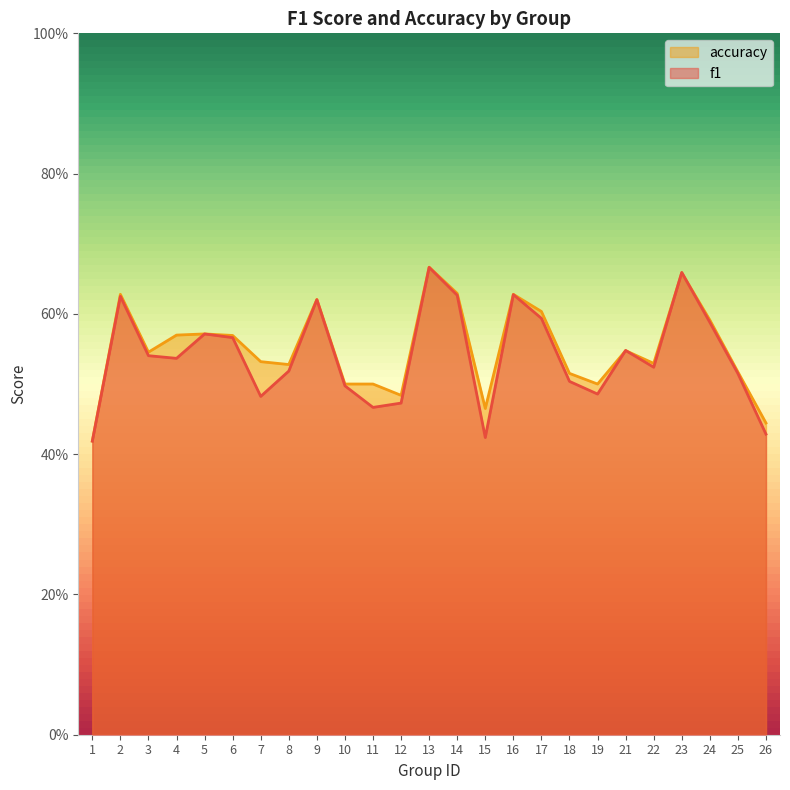

What is the greatest value displayed?

0.7